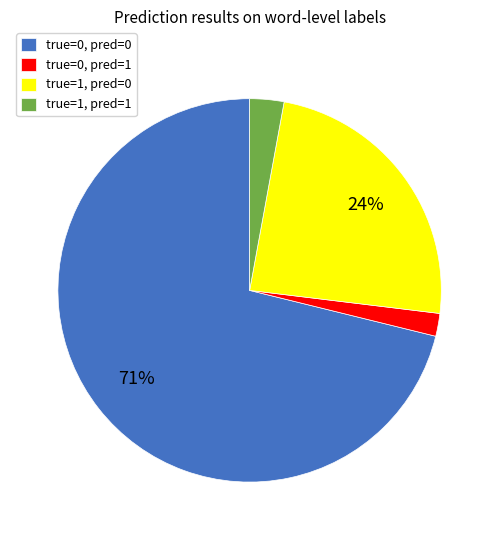

What is the largest slice in the pie chart?

true=0, pred=0